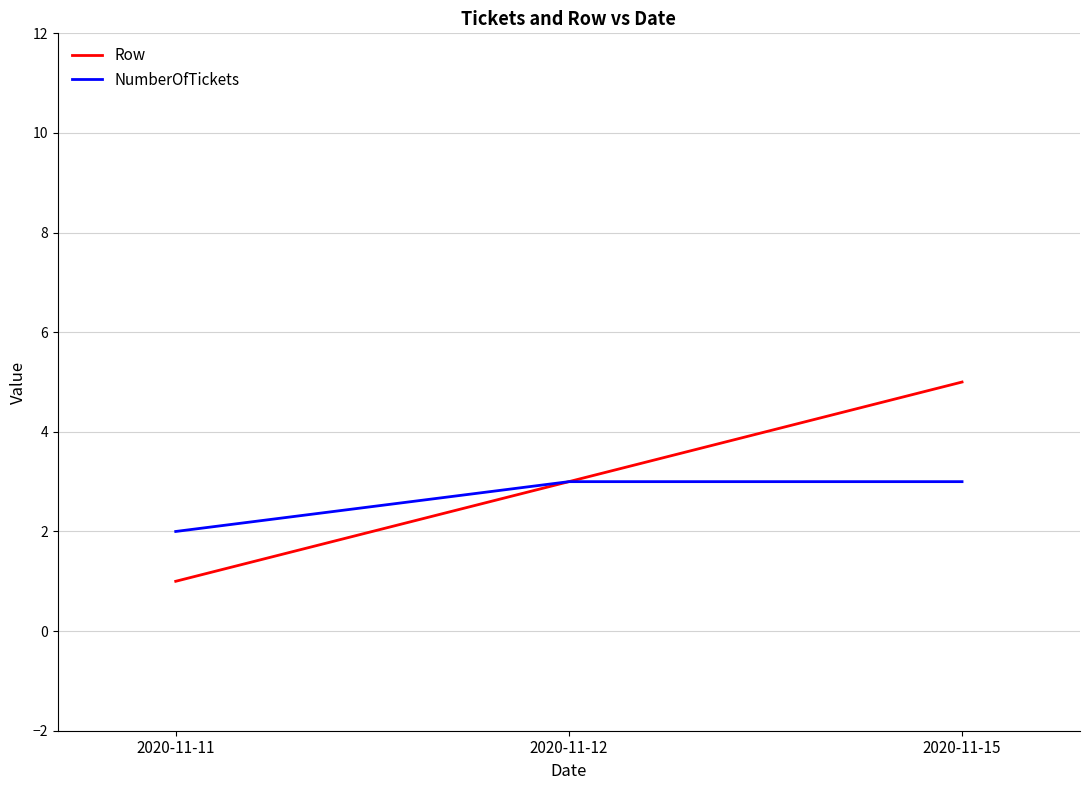

How many categories are shown in the chart?

3